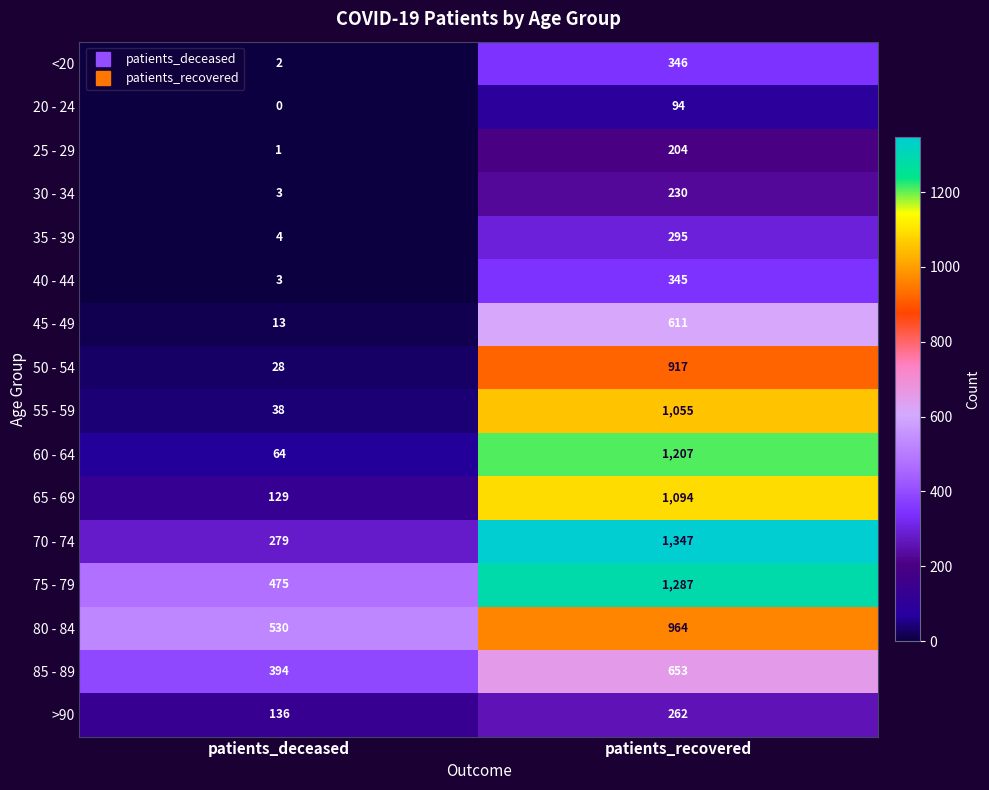

Count the number of data series in this chart.

16